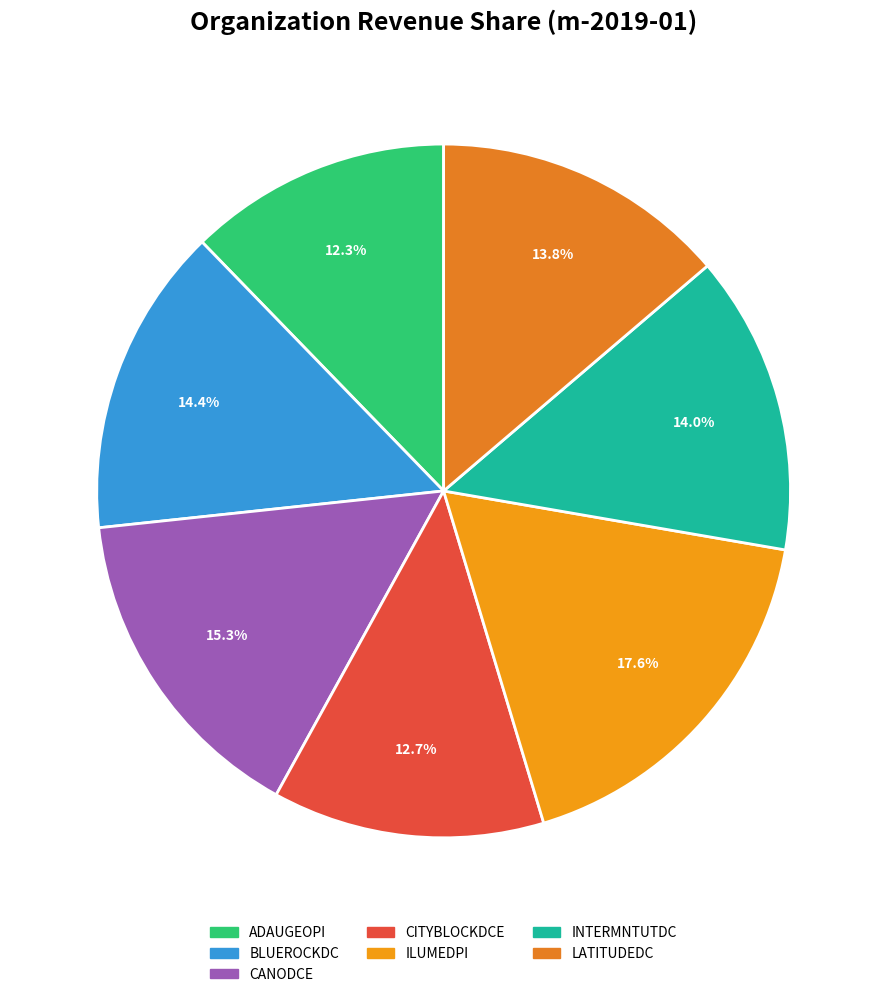

How many slices are in this pie chart?

7